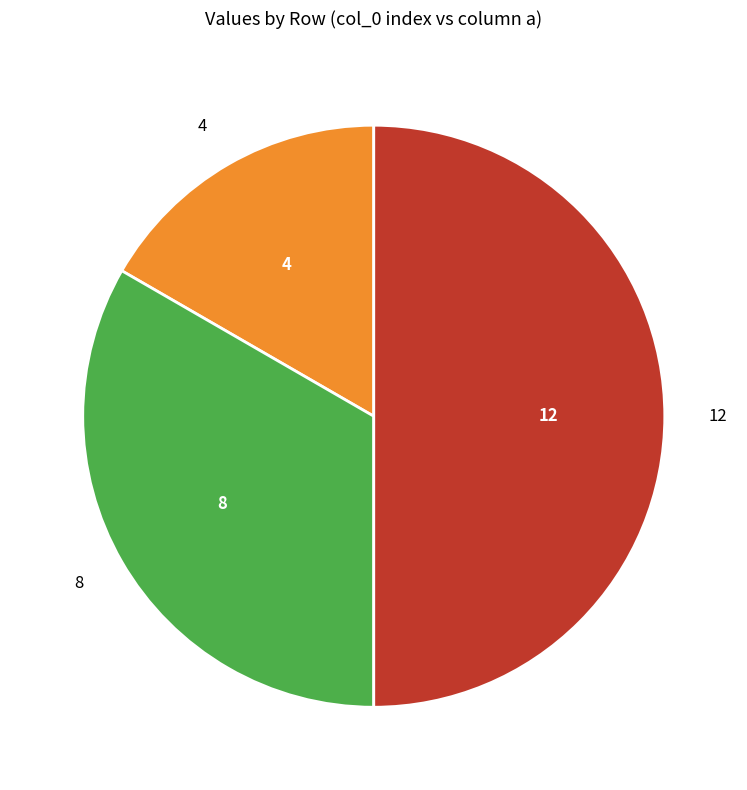

What is the ratio of the value at 4 to the value at 12?

0.3